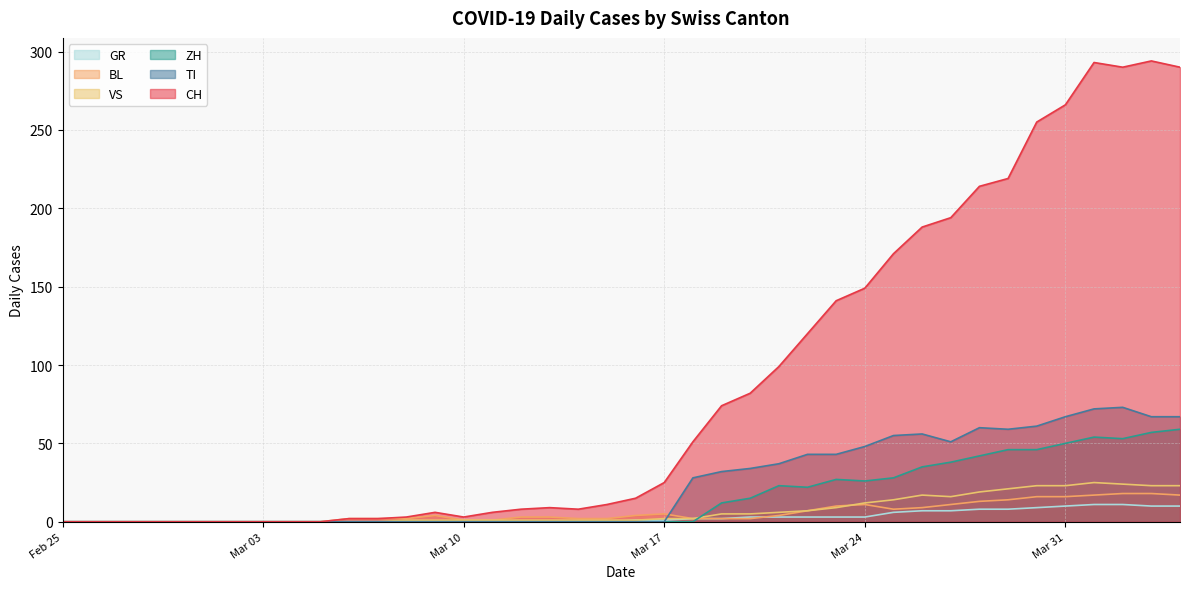

At which label is CH closest to 147?

Mar 24